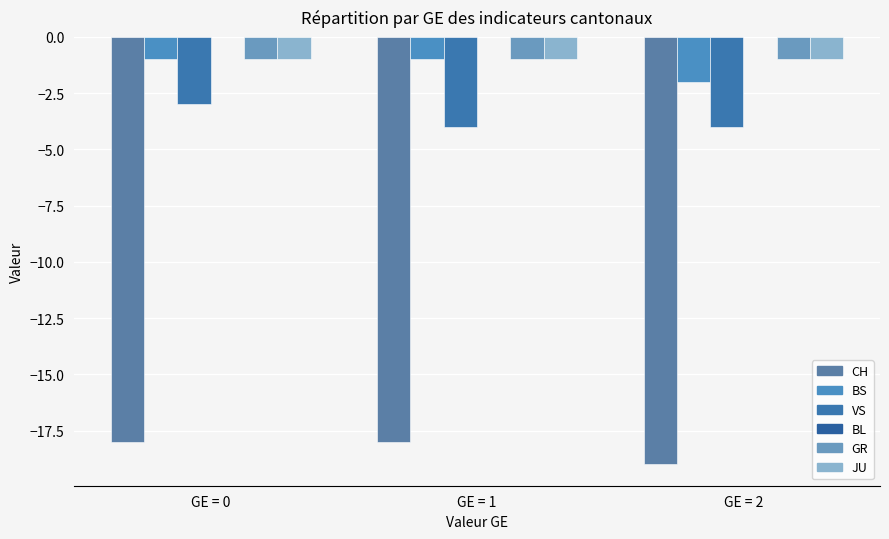

Reading left to right, extract all data points from this chart.

CH: GE = 0=-18	GE = 1=-18	GE = 2=-19
BS: GE = 0=-1	GE = 1=-1	GE = 2=-2
VS: GE = 0=-3	GE = 1=-4	GE = 2=-4
BL: GE = 0=0	GE = 1=0	GE = 2=0
GR: GE = 0=-1	GE = 1=-1	GE = 2=-1
JU: GE = 0=-1	GE = 1=-1	GE = 2=-1